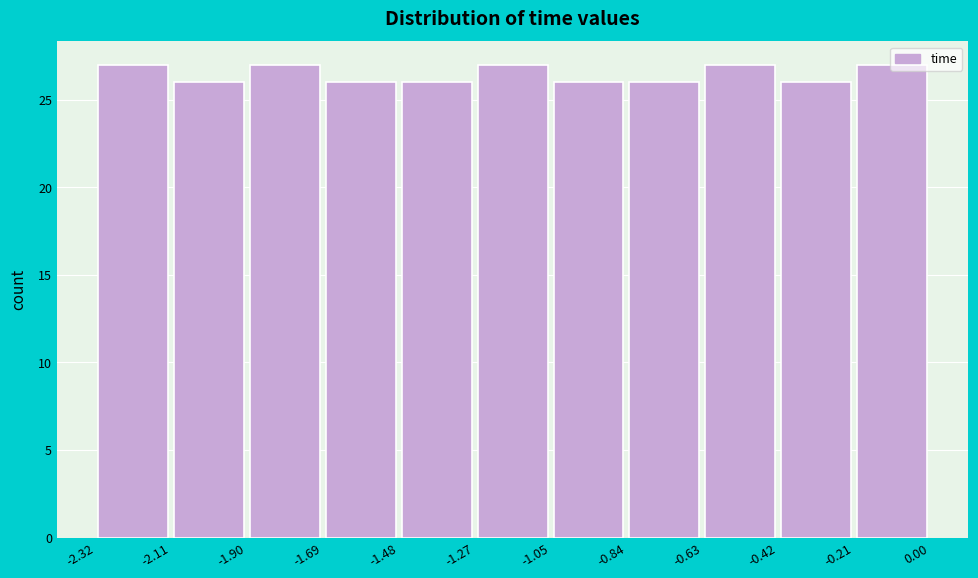

Reading left to right, list every bar in this chart as the range it spans on the x-axis followed by its height. The values are not printed on the chart, so give them approximately, as read against the axis.

-2.32 to -2.11: 27
-2.11 to -1.90: 26
-1.90 to -1.69: 27
-1.69 to -1.48: 26
-1.48 to -1.27: 26
-1.27 to -1.05: 27
-1.05 to -0.84: 26
-0.84 to -0.63: 26
-0.63 to -0.42: 27
-0.42 to -0.21: 26
-0.21 to 0.00: 27